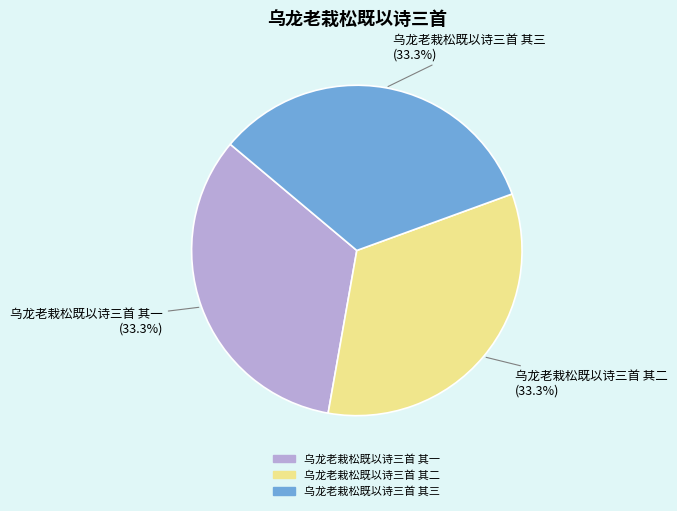

What percentage is NOT represented by 乌龙老栽松既以诗三首 其二?

66.7%